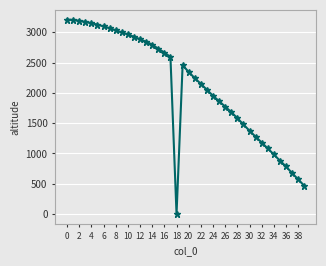

Count the number of data series in this chart.

1